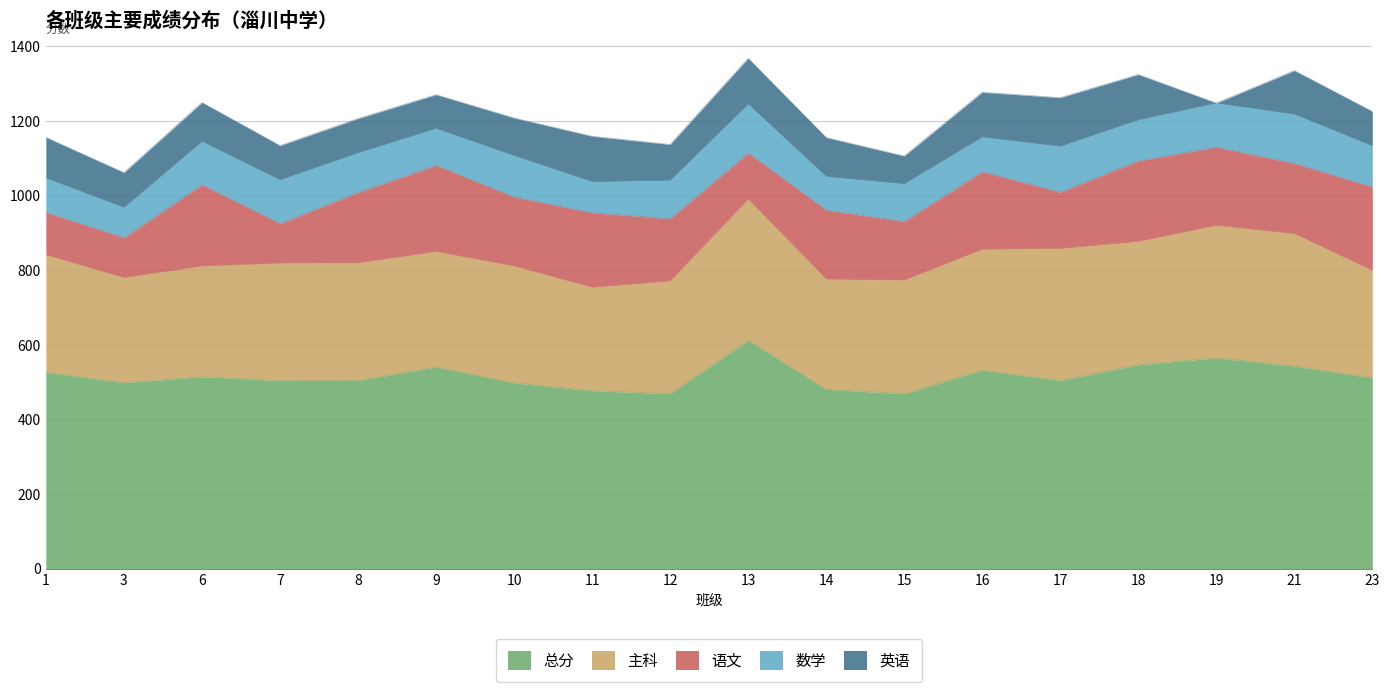

What is the spread (max minus min) of values at 19?

565.0